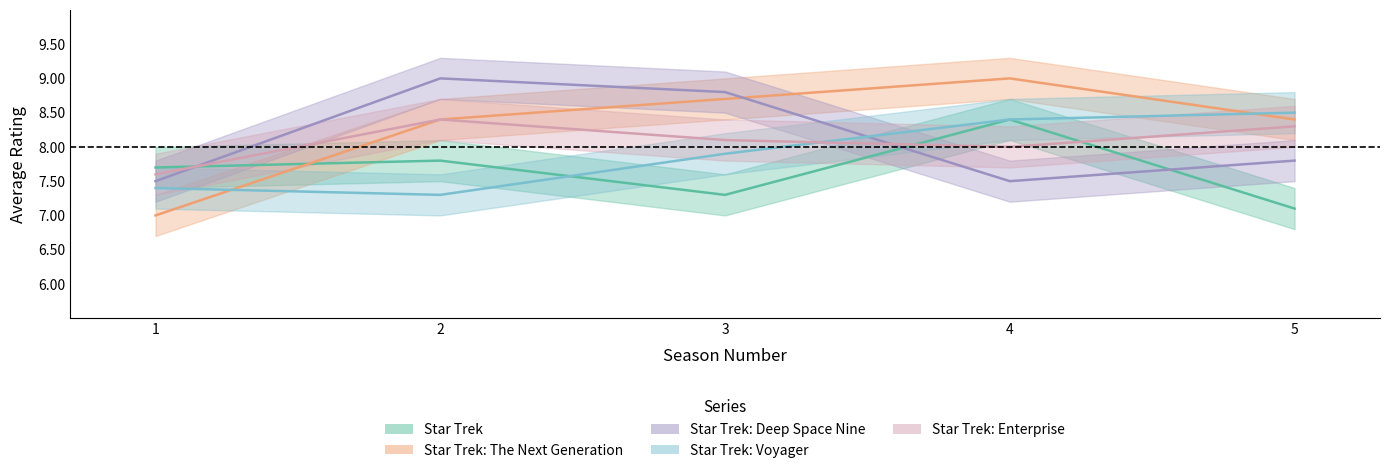

At which label does Star Trek: The Next Generation reach its peak?

4